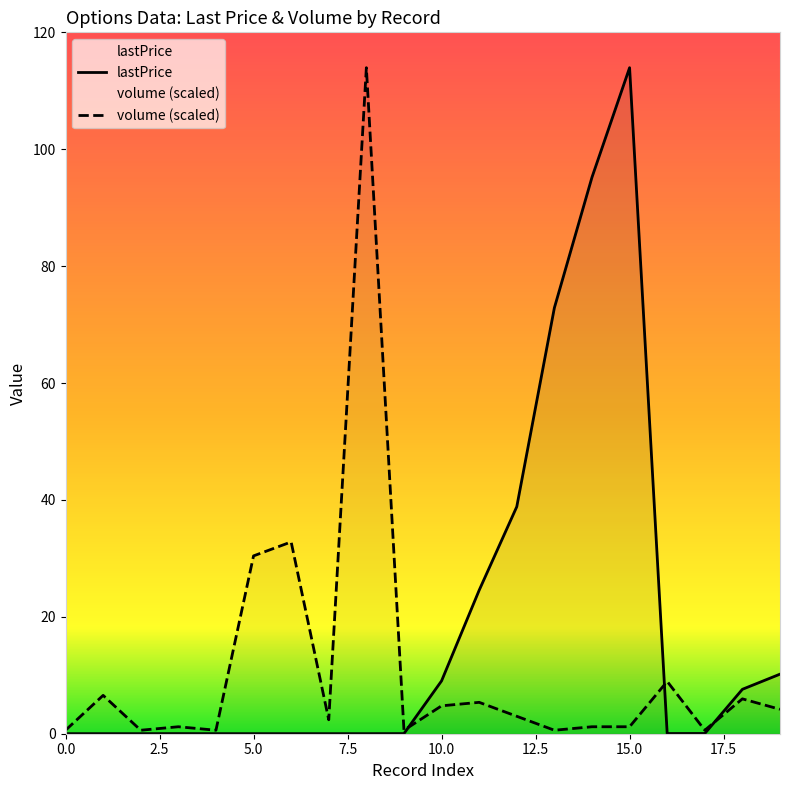

Reading left to right, list all the values displayed in this chart.

lastPrice: 0.0	0.0	0.0	0.0	0.0	0.0	0.0	0.0	0.0	0.0	9.0	24.6	38.8	72.9	95.2	114.0	0.0	0.0	7.6	10.2
volume: 0.6	6.6	0.6	1.2	0.6	30.4	32.8	2.4	114.0	0.6	4.8	5.4	3.0	0.6	1.2	1.2	8.9	0.6	6.0	4.2